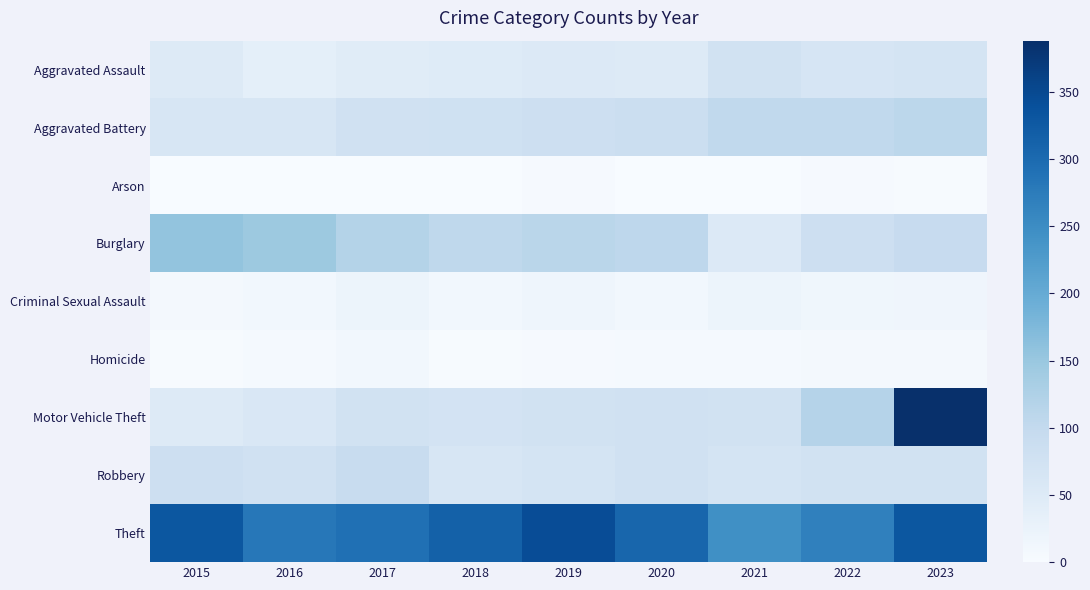

Which series has the largest total across all categories?

Theft